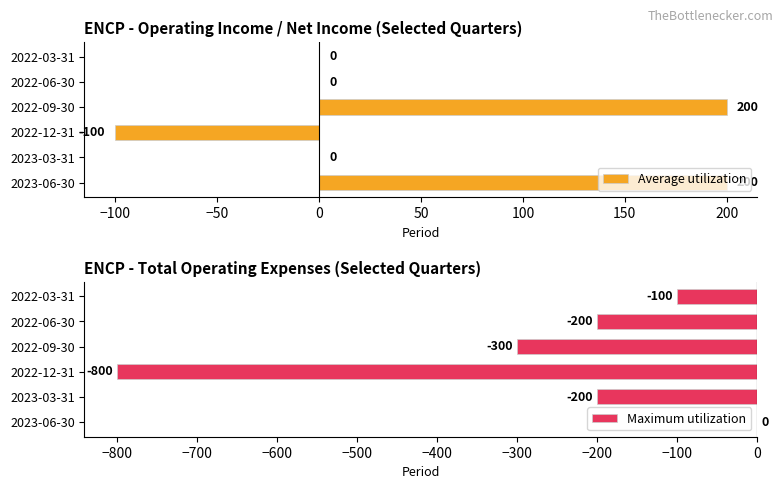

What is the sum of the Maximum utilization values at 2022-03-31 and 2023-06-30?

-100